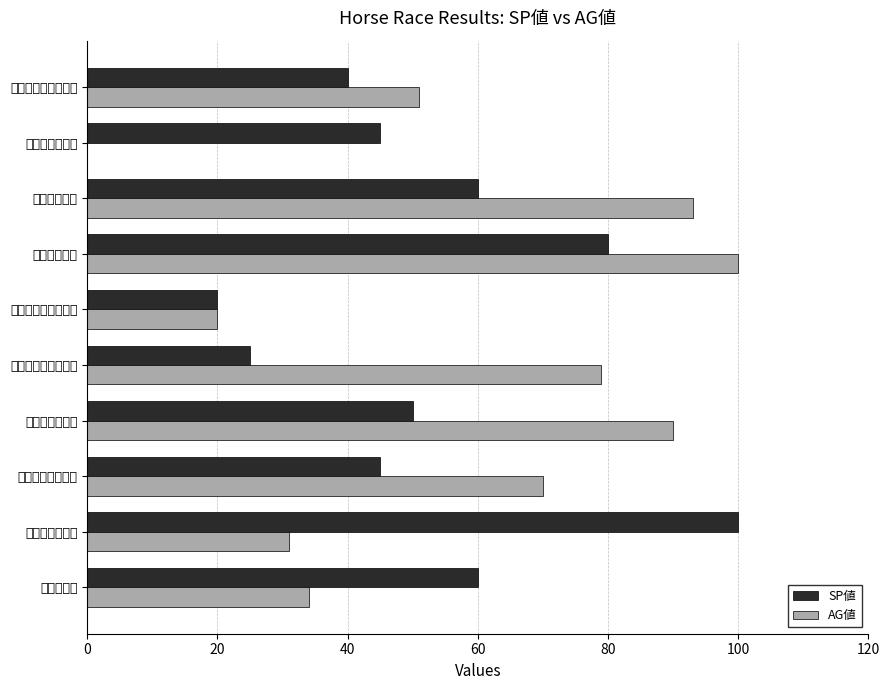

True or false: AG値 has a value of 70 at クラシックマーク.

True